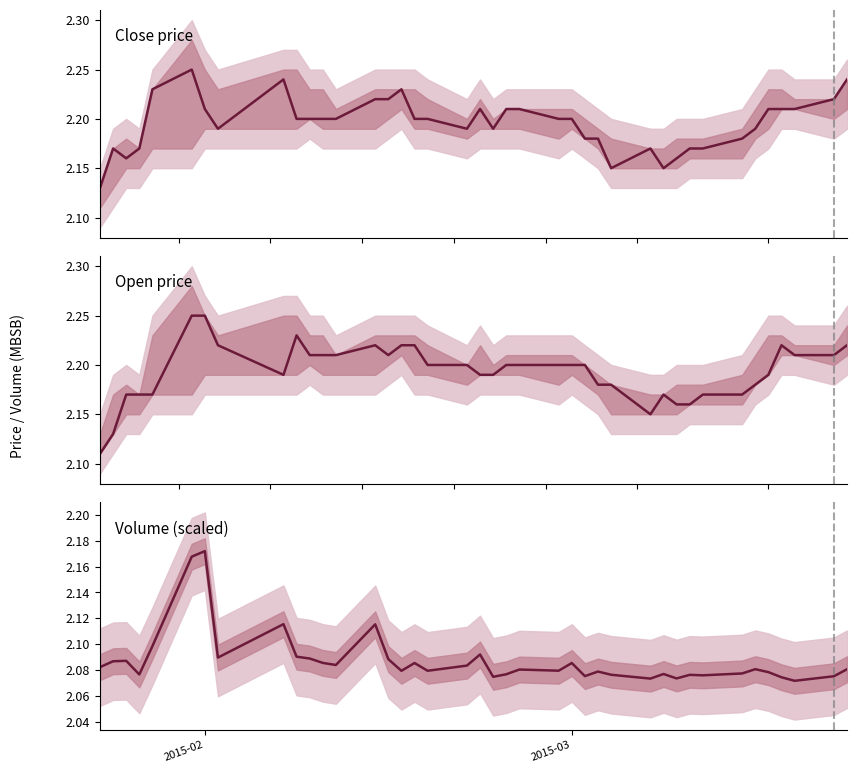

Count the number of data series in this chart.

3